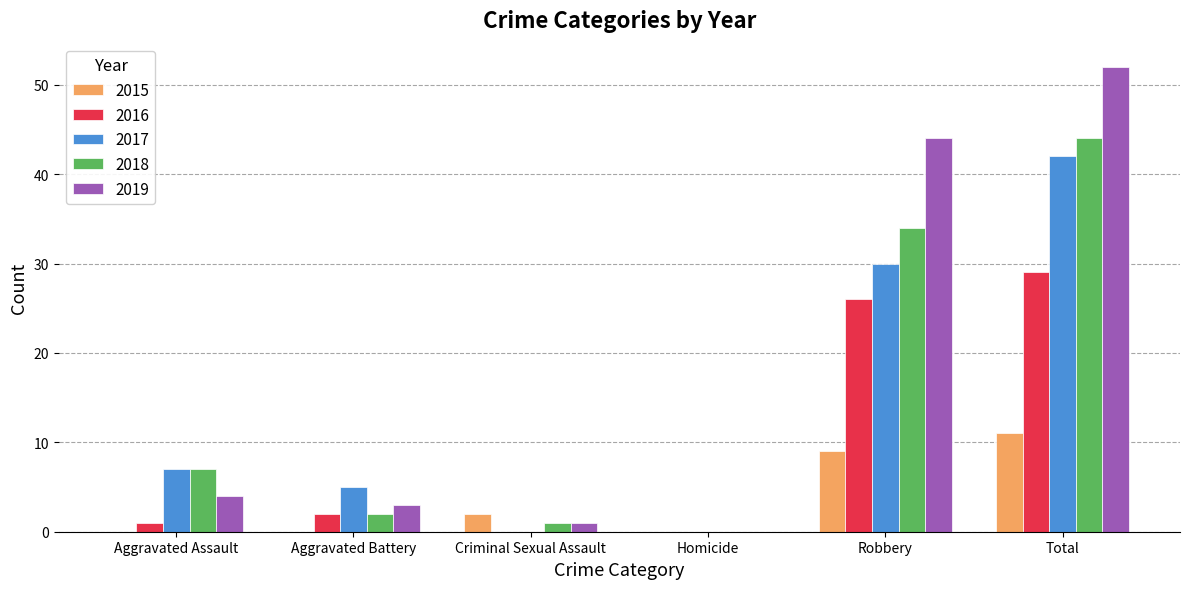

What is the highest value of the 2016 series?

29